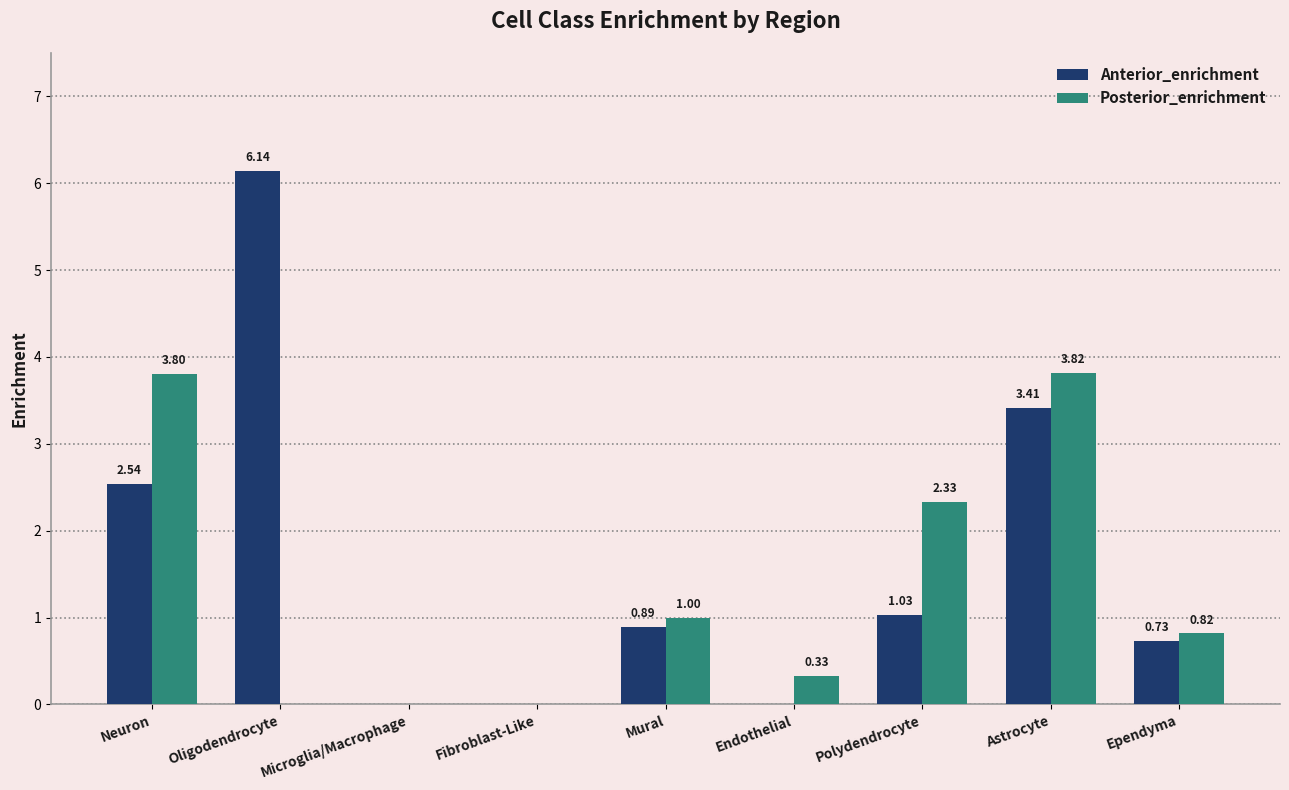

At which category does the chart reach its peak across all series?

Oligodendrocyte